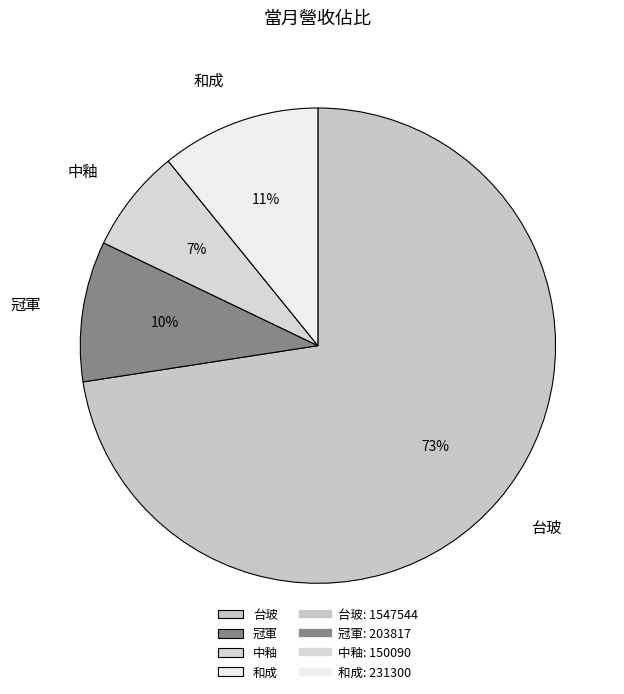

How many slices are in this pie chart?

4